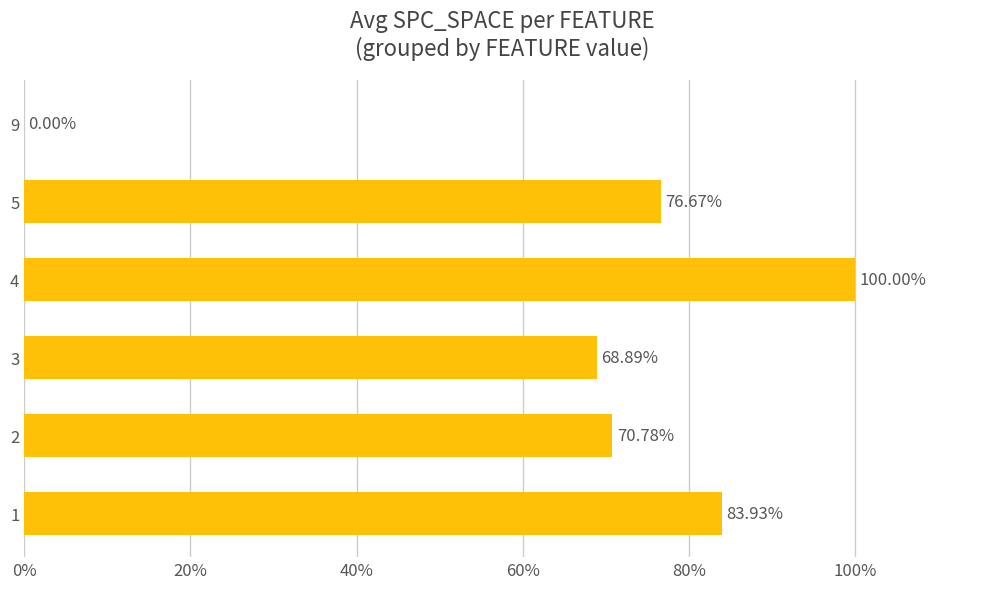

Between 4 and 3, which is larger?

4